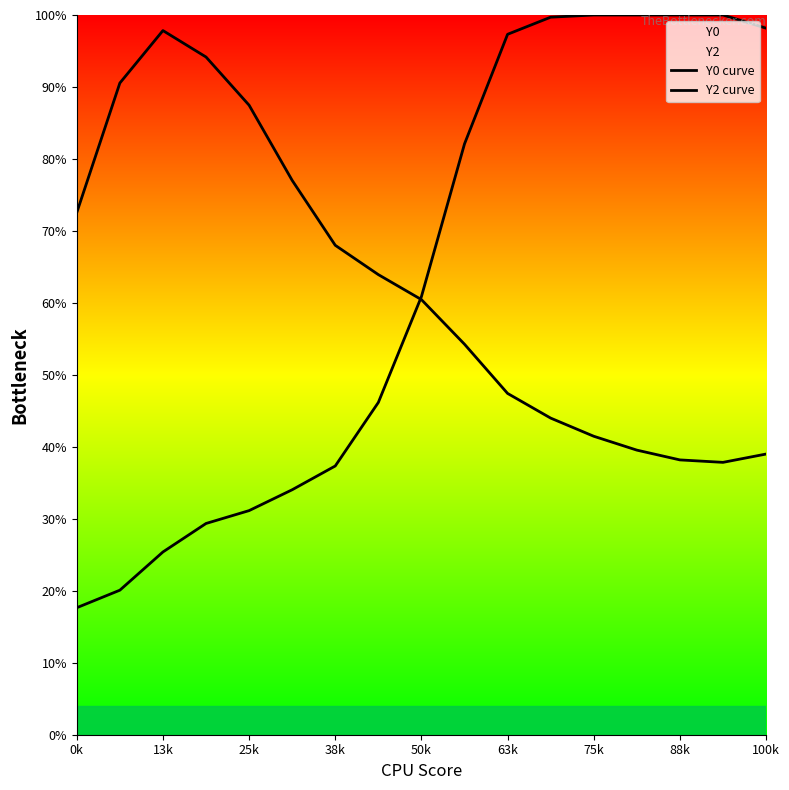

What is the difference between the second highest and minimum values in the Y2 curve series?

0.8